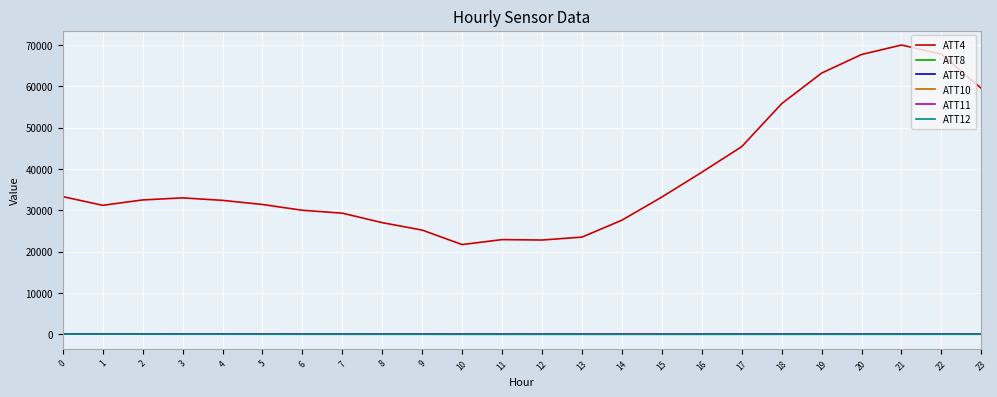

What is the maximum value shown in the chart?

70000.0